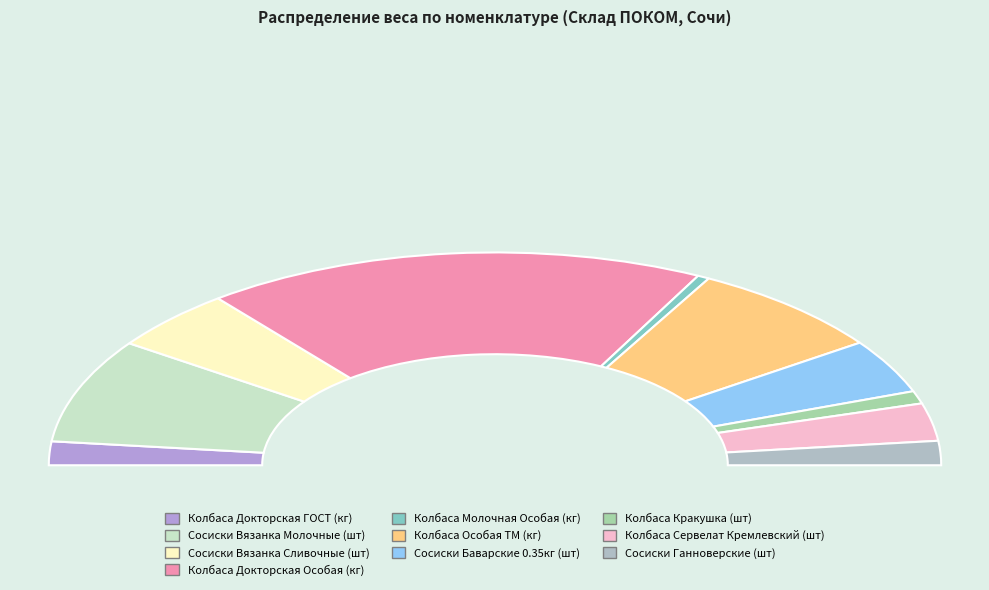

Combined, do Сосиски Вязанка Сливочные (шт) and Сосиски Вязанка Молочные (шт) account for over 50%?

No